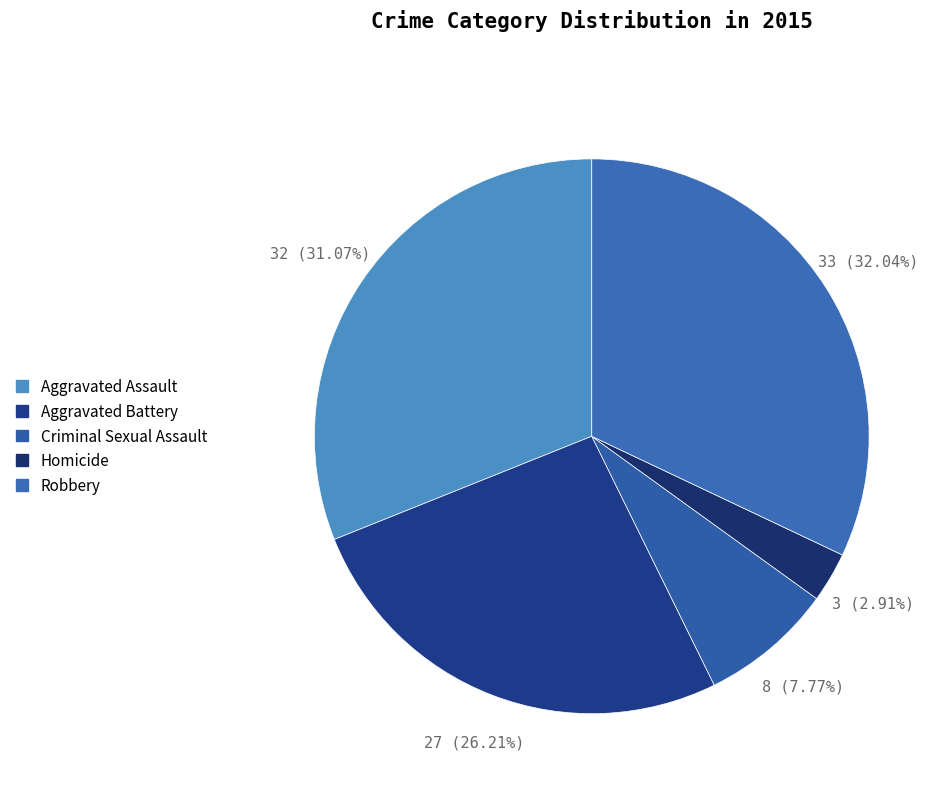

To the nearest percent, what is the combined percentage of Aggravated Battery and Robbery?

58%